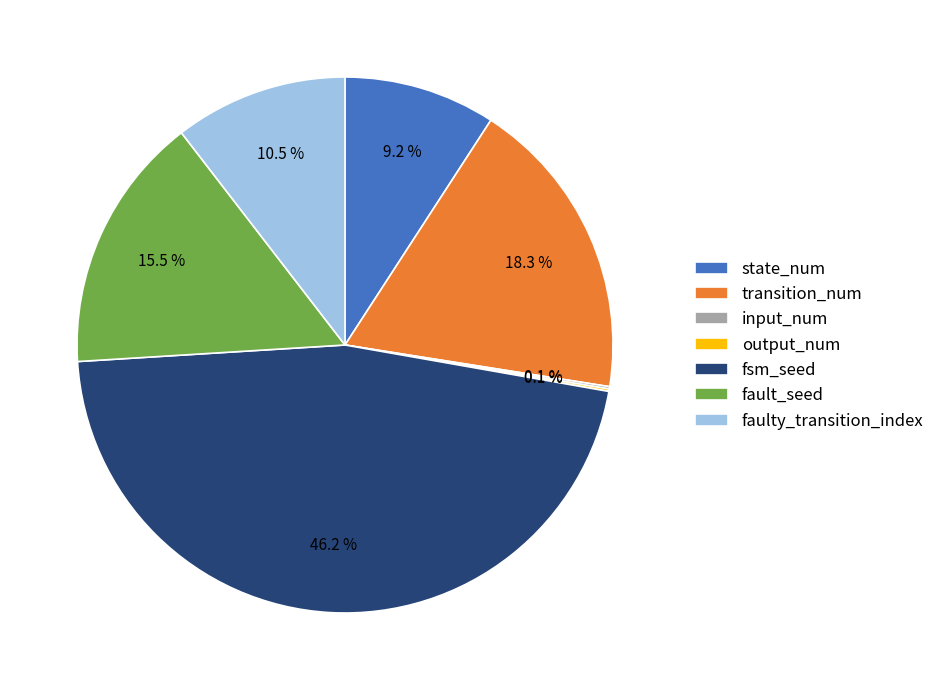

Which slice is the largest?

fsm_seed